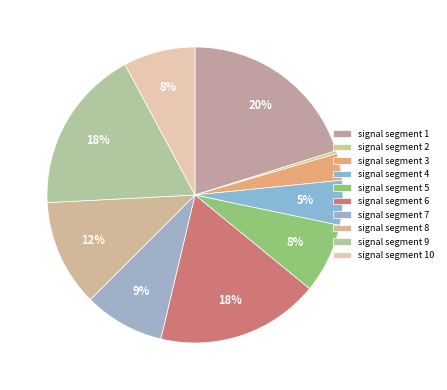

To the nearest percent, what is the difference between the largest and smallest slice percentages?

20%